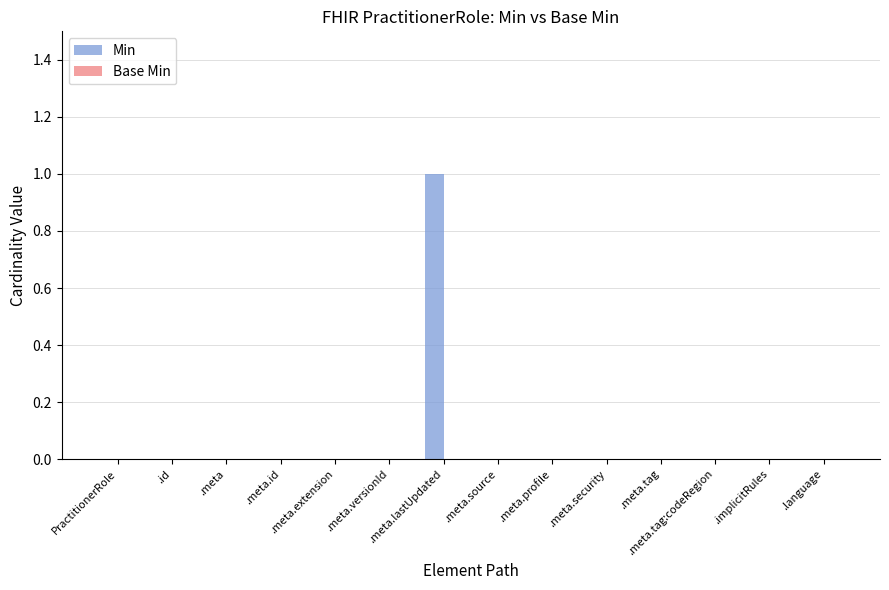

How many data points does each series have?

14